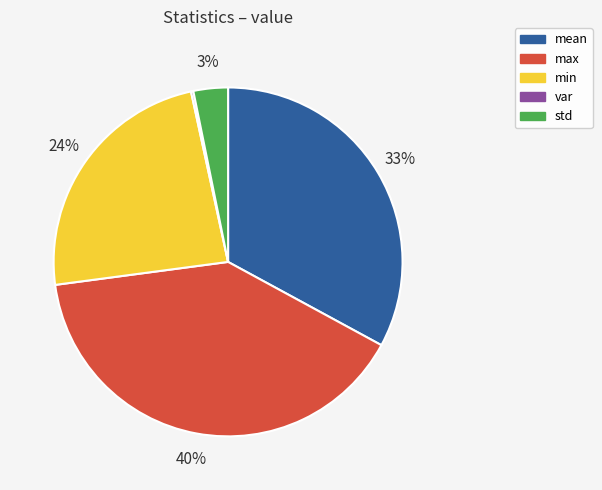

Is it true that mean is 33% of the pie?

True